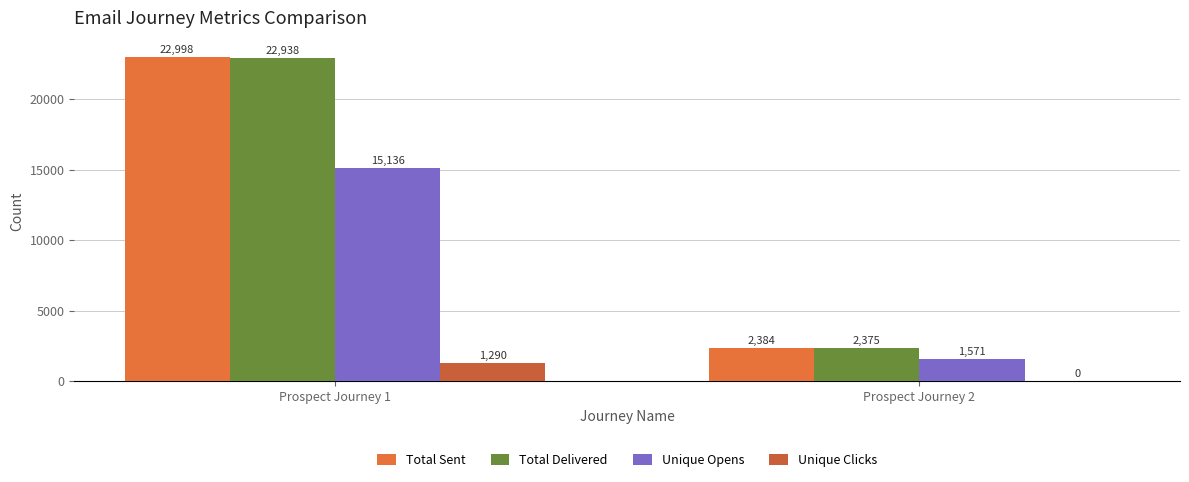

Reading left to right, transcribe all the data shown in this chart.

Total Sent: Prospect Journey 1=22998	Prospect Journey 2=2384
Total Delivered: Prospect Journey 1=22938	Prospect Journey 2=2375
Unique Opens: Prospect Journey 1=15136	Prospect Journey 2=1571
Unique Clicks: Prospect Journey 1=1290	Prospect Journey 2=0